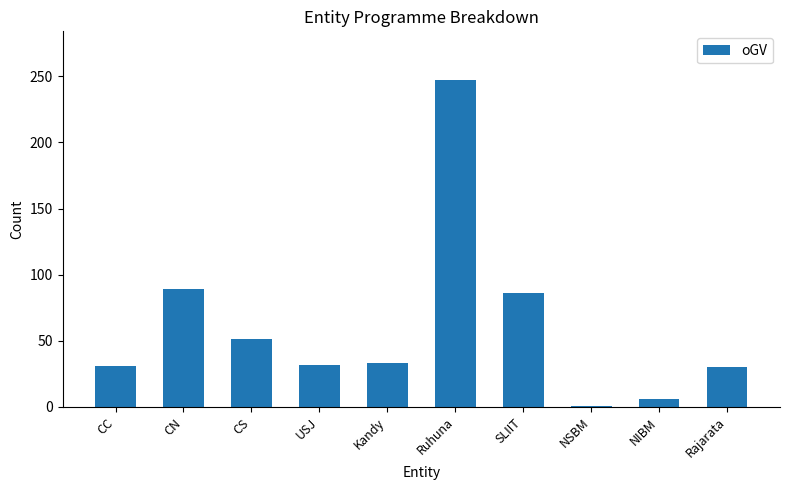

True or false: the data shows 52 at Kandy.

False